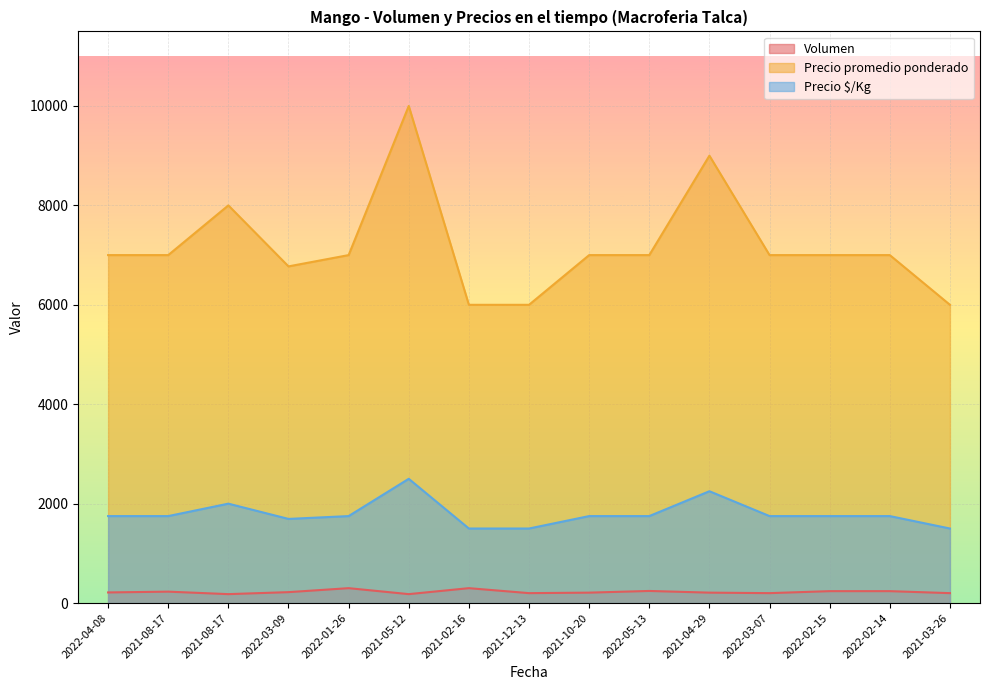

How many values in the Precio promedio ponderado series exceed 7000?

3